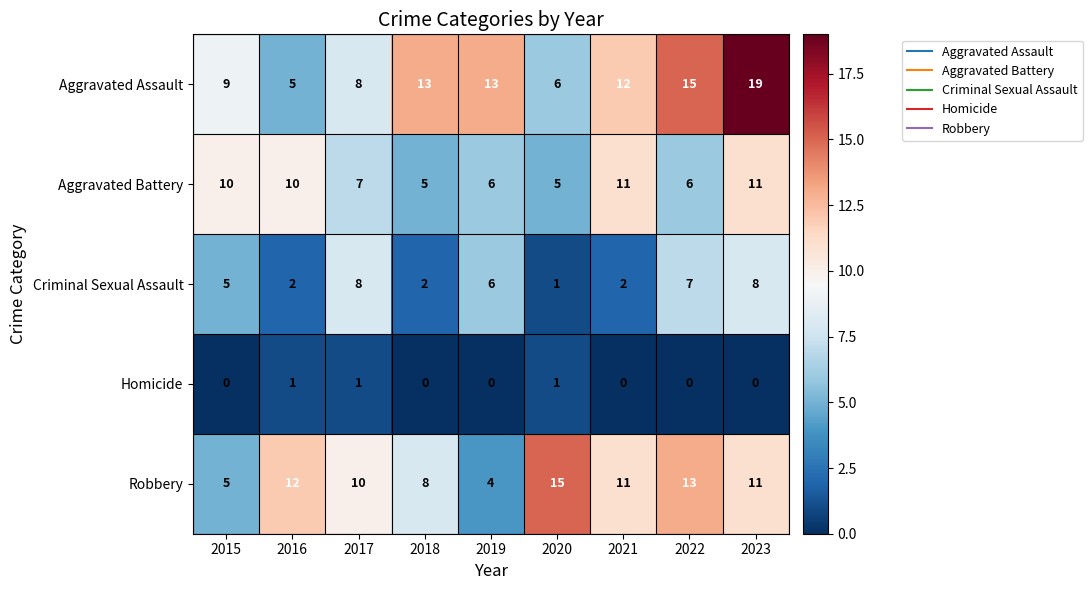

Count the number of data series in this chart.

5